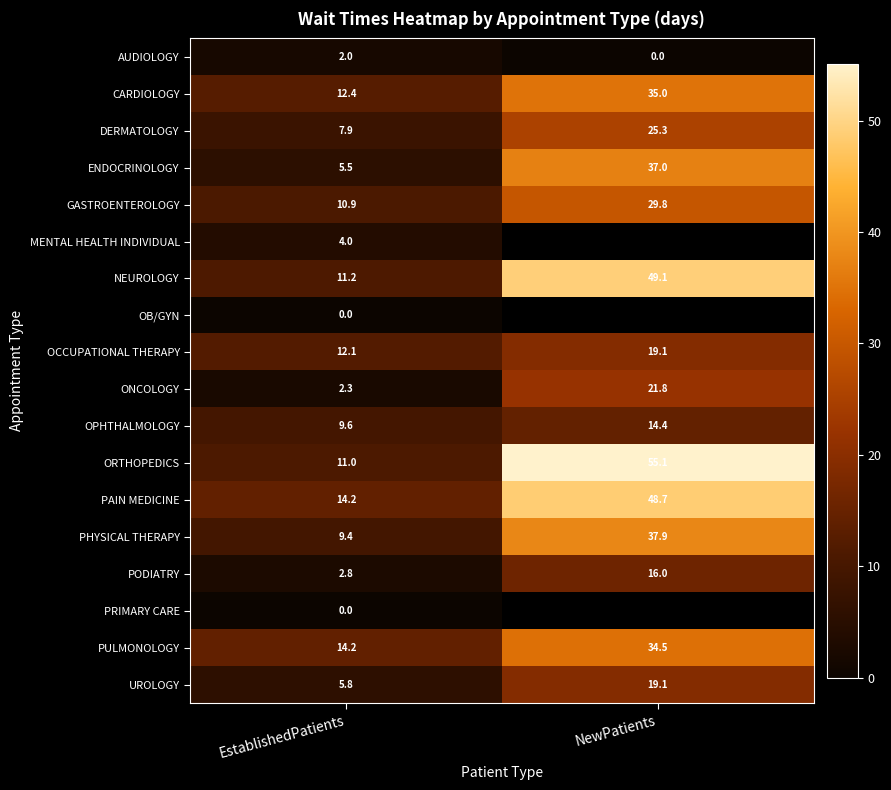

What is the spread (max minus min) of values at EstablishedPatients?

14.2